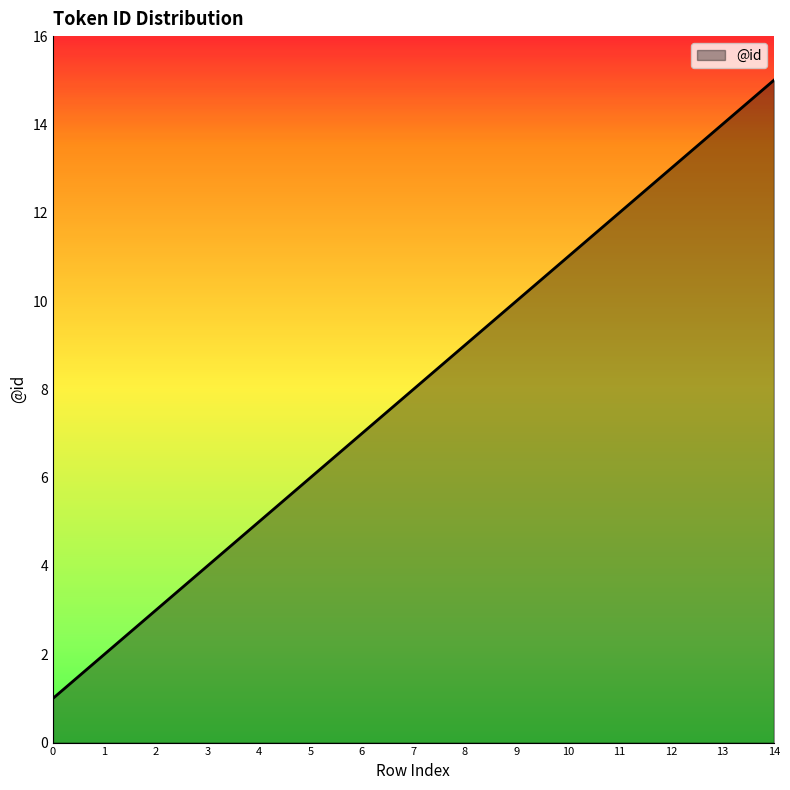

True or false: the data shows 10 at 9.

True